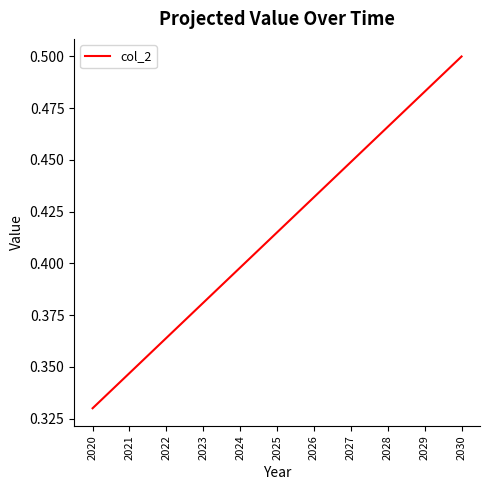

What is the sum of the values at 2025 and 2027?

0.9